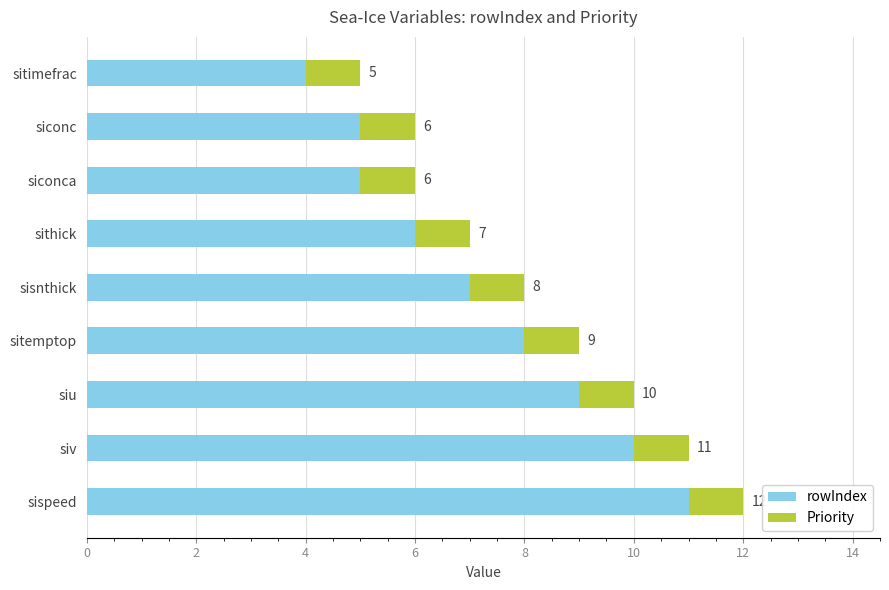

What is the total value across all series at sithick?

7